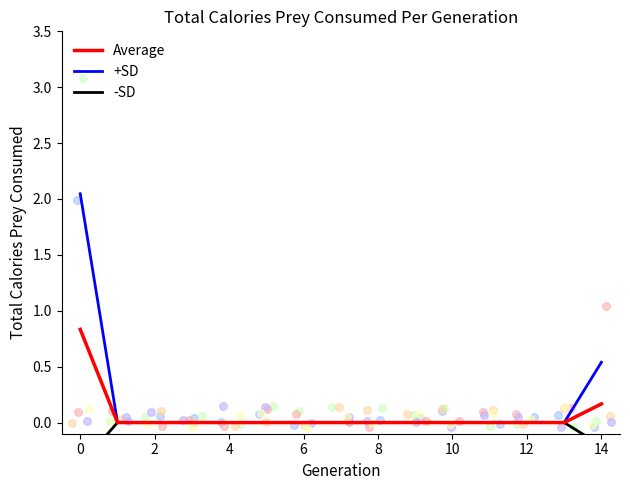

At which label is +SD closest to 1?

14